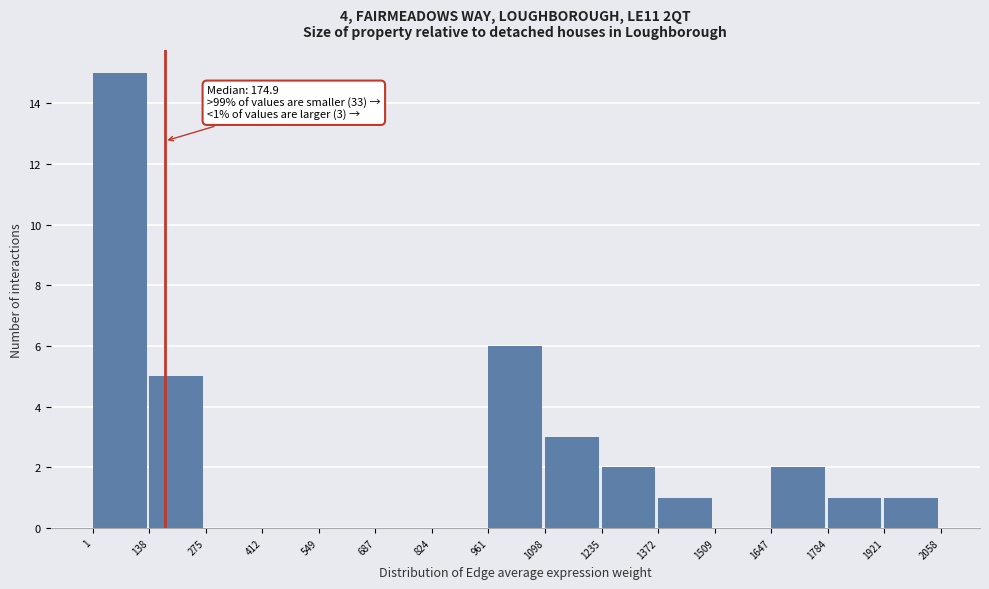

Which range on the x-axis has the tallest bar?

1 to 138